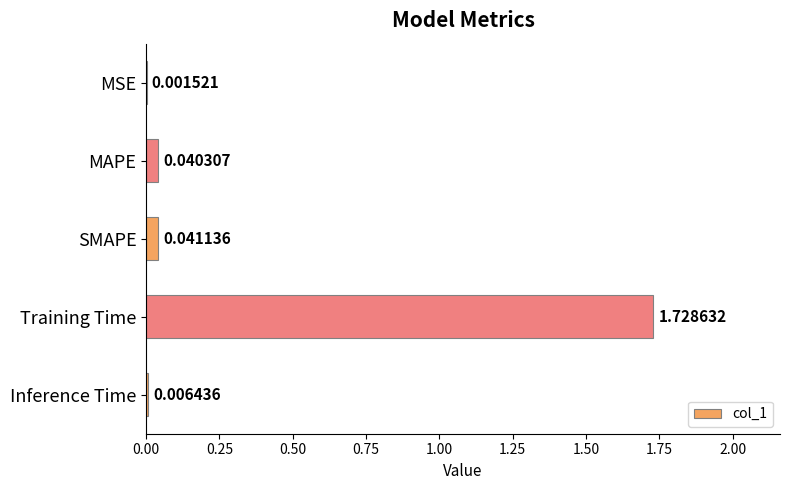

What is the change in value from MSE to Training Time?

+1.7